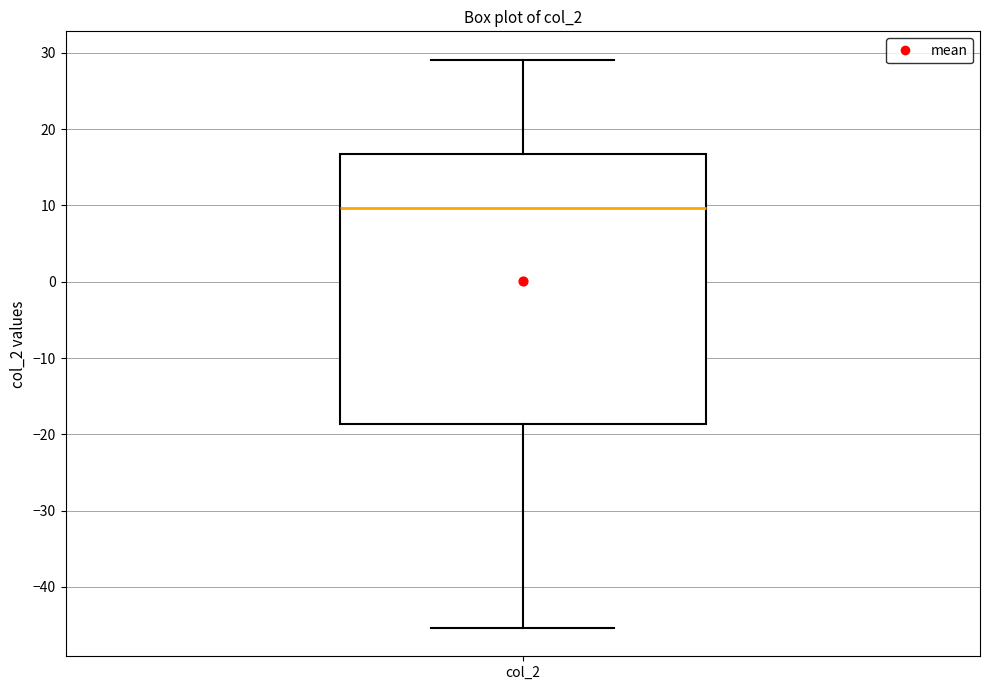

Read this box plot against the y-axis: the position of the median line, the range covered by the box, and the ends of both whiskers. The values are not printed on the chart, so give them approximately, as read against the axis.

median 10, box -19 to 17, whiskers -45 to 29